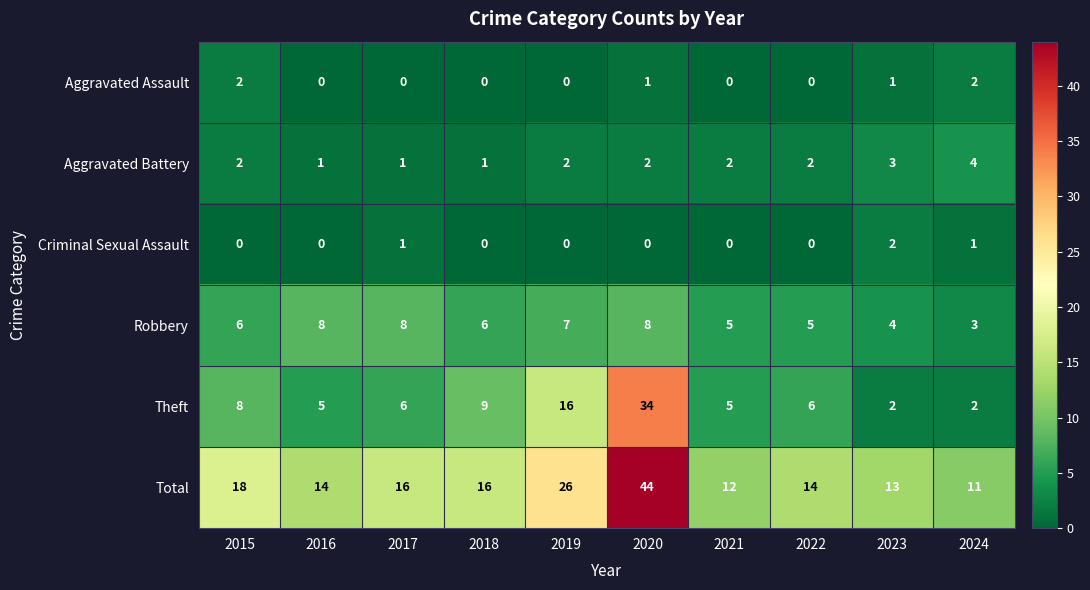

True or false: Aggravated Battery has a value of 2 at 2020.

True